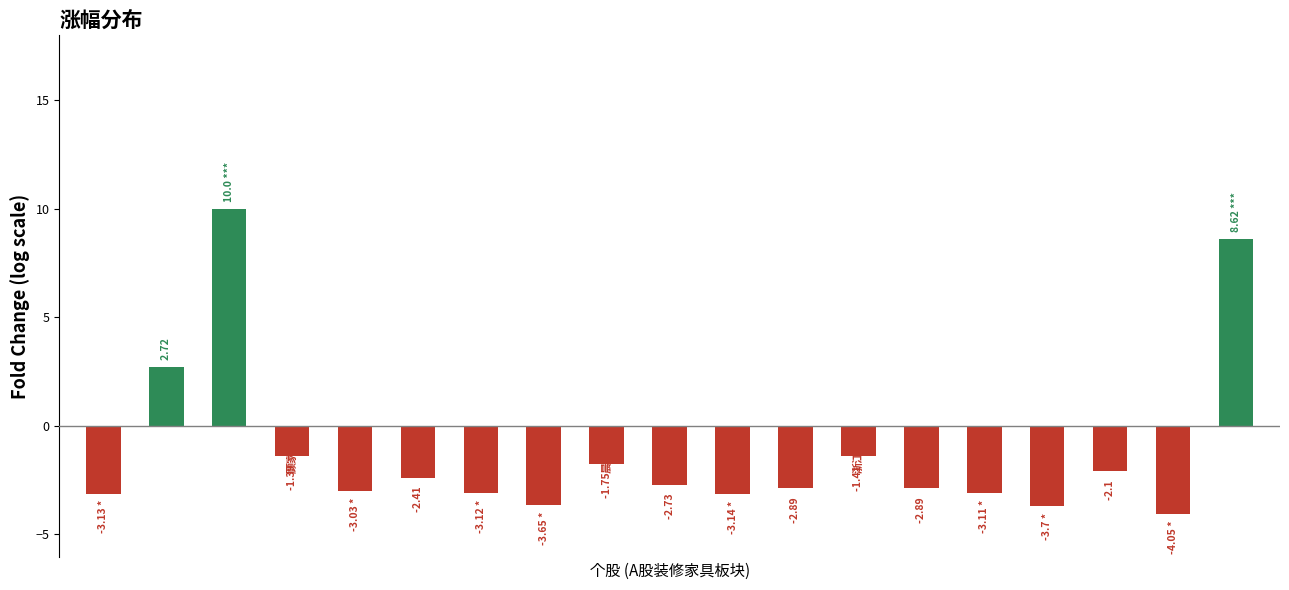

What is the difference between the maximum and second lowest values?

13.7